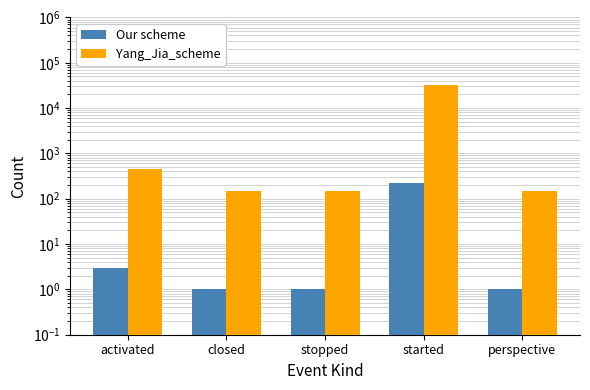

The value of Yang_Jia_scheme at activated is 192. True or false?

False